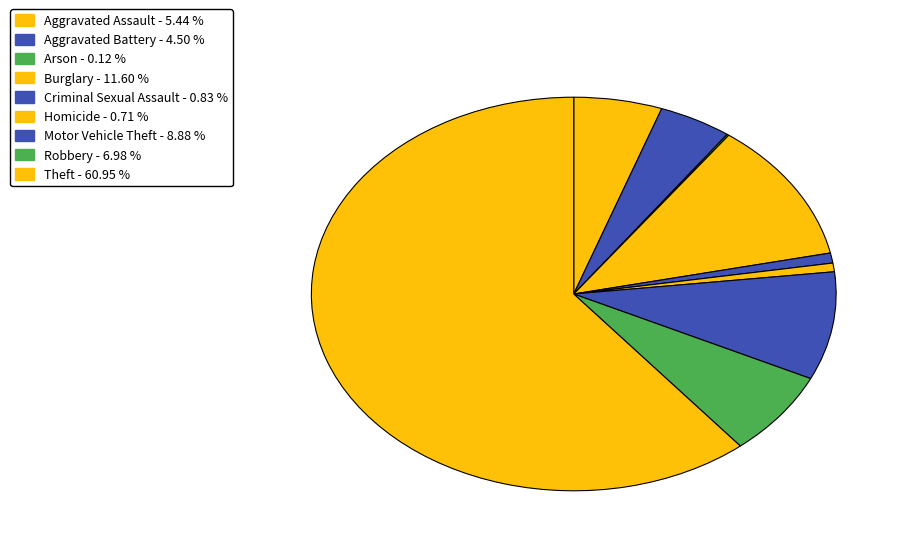

Rank the categories by value from highest to lowest.

Theft, Burglary, Motor Vehicle Theft, Robbery, Aggravated Assault, Aggravated Battery, Criminal Sexual Assault, Homicide, Arson